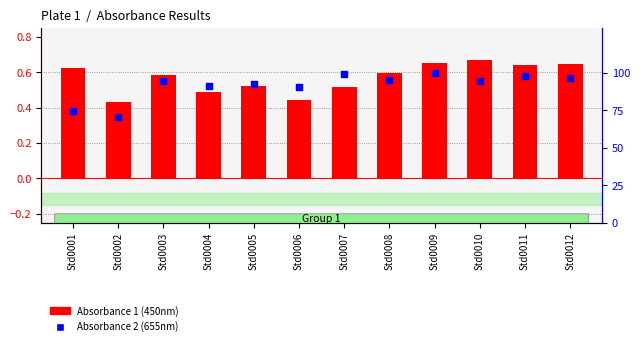

Which series has the widest spread of Y values?

Absorbance 2 (655nm)